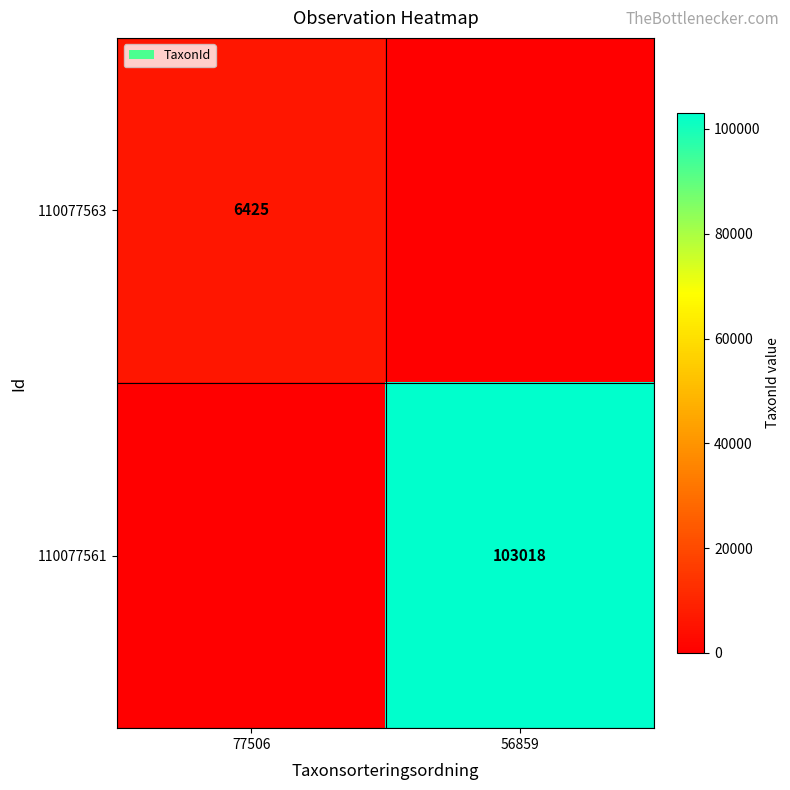

The 110077563 series shows 8912 at 77506. True or false?

False